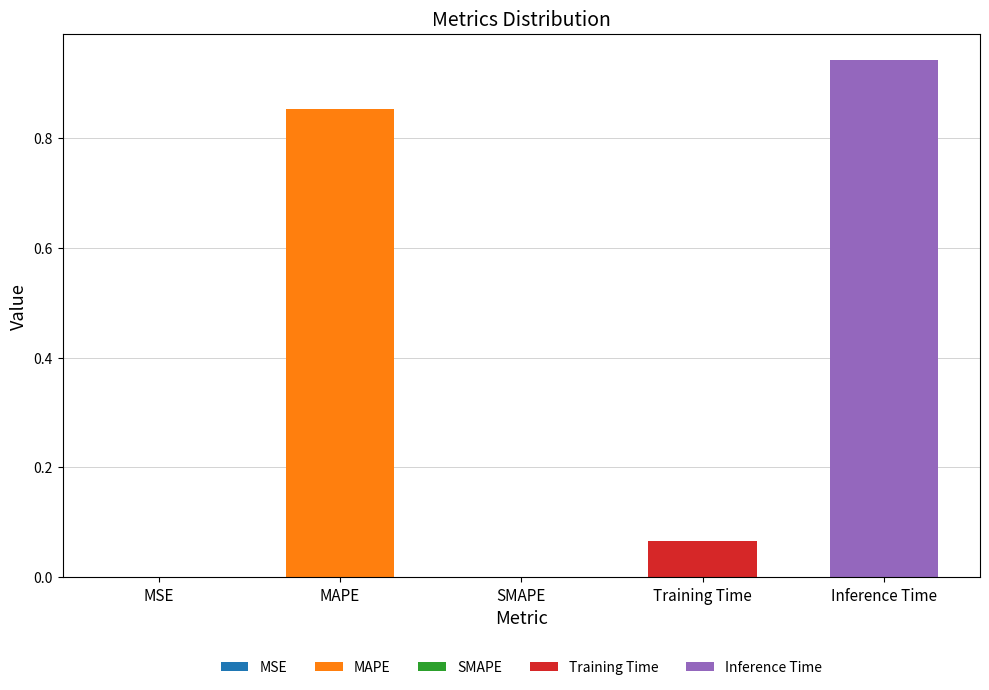

List the labels in order of value, smallest first.

SMAPE, MSE, Training Time, MAPE, Inference Time